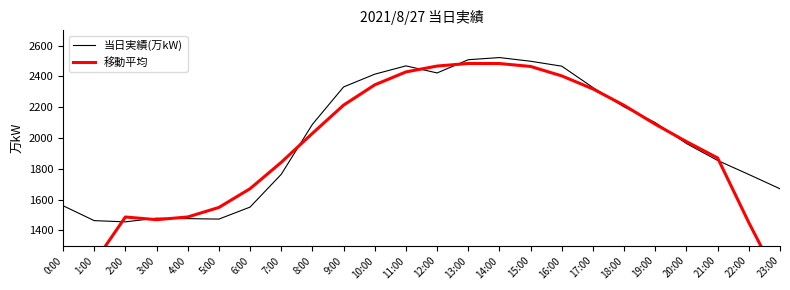

How many series are shown in this chart?

2